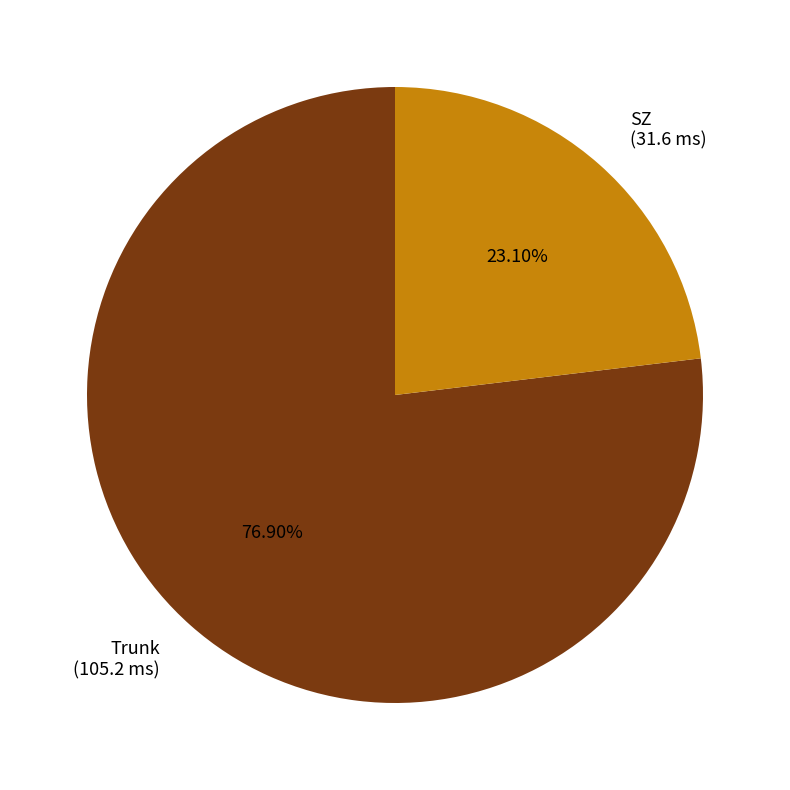

To the nearest percent, what is the difference between the Trunk and SZ slice percentages?

54%